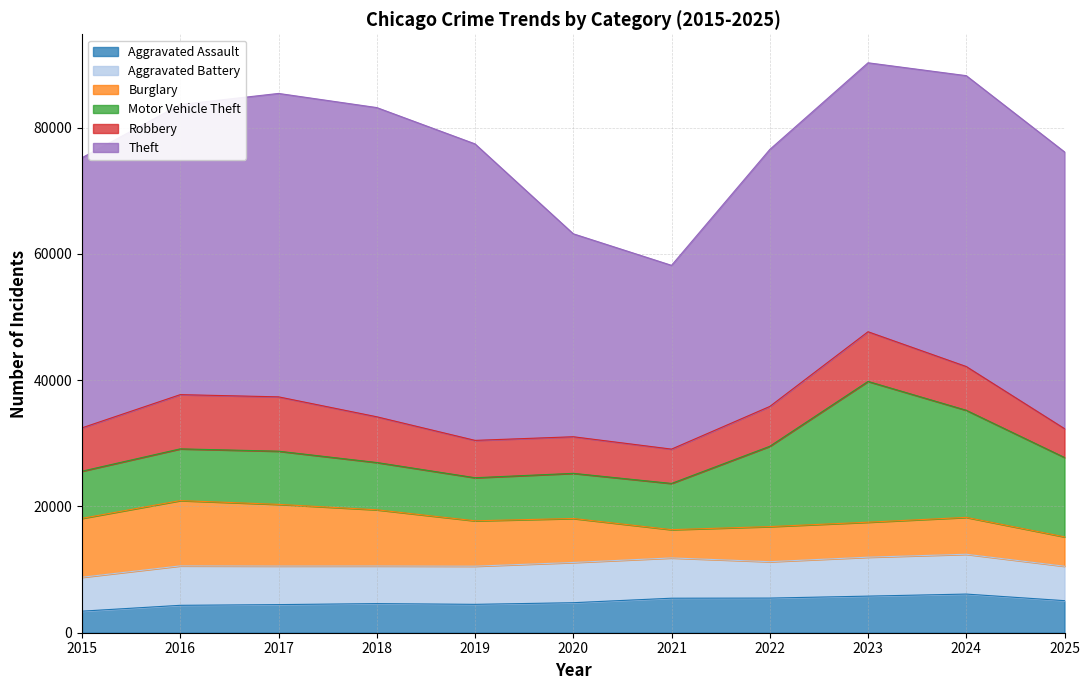

Does the chart have visible grid lines?

Yes